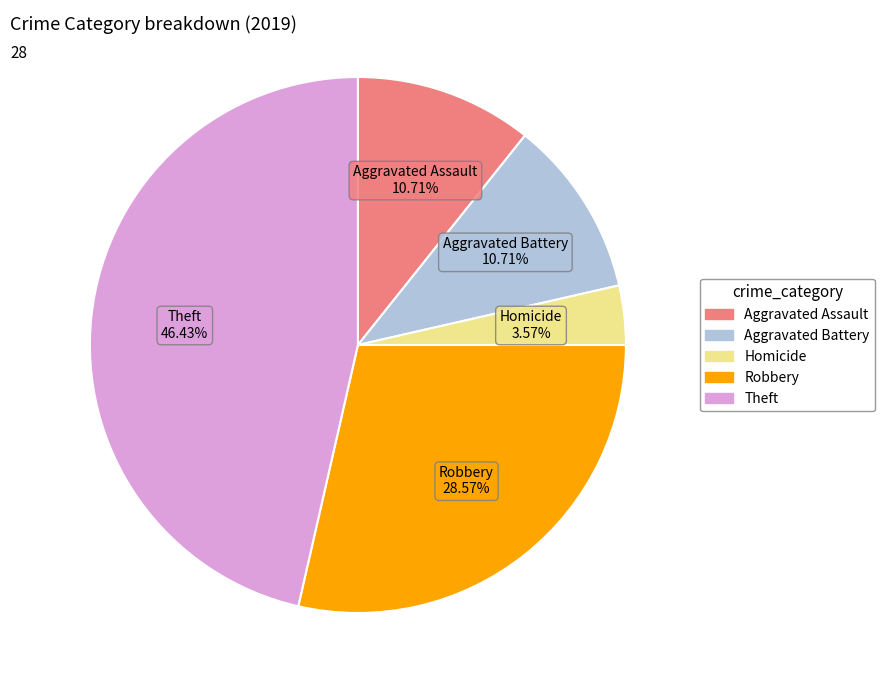

Is there any slice that represents more than half of the pie?

No